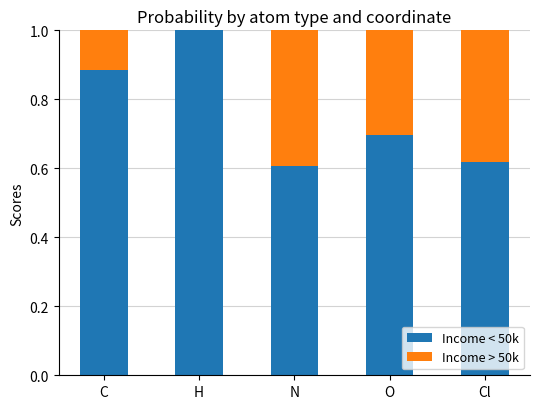

What is the average value of the Income < 50k series?

0.8